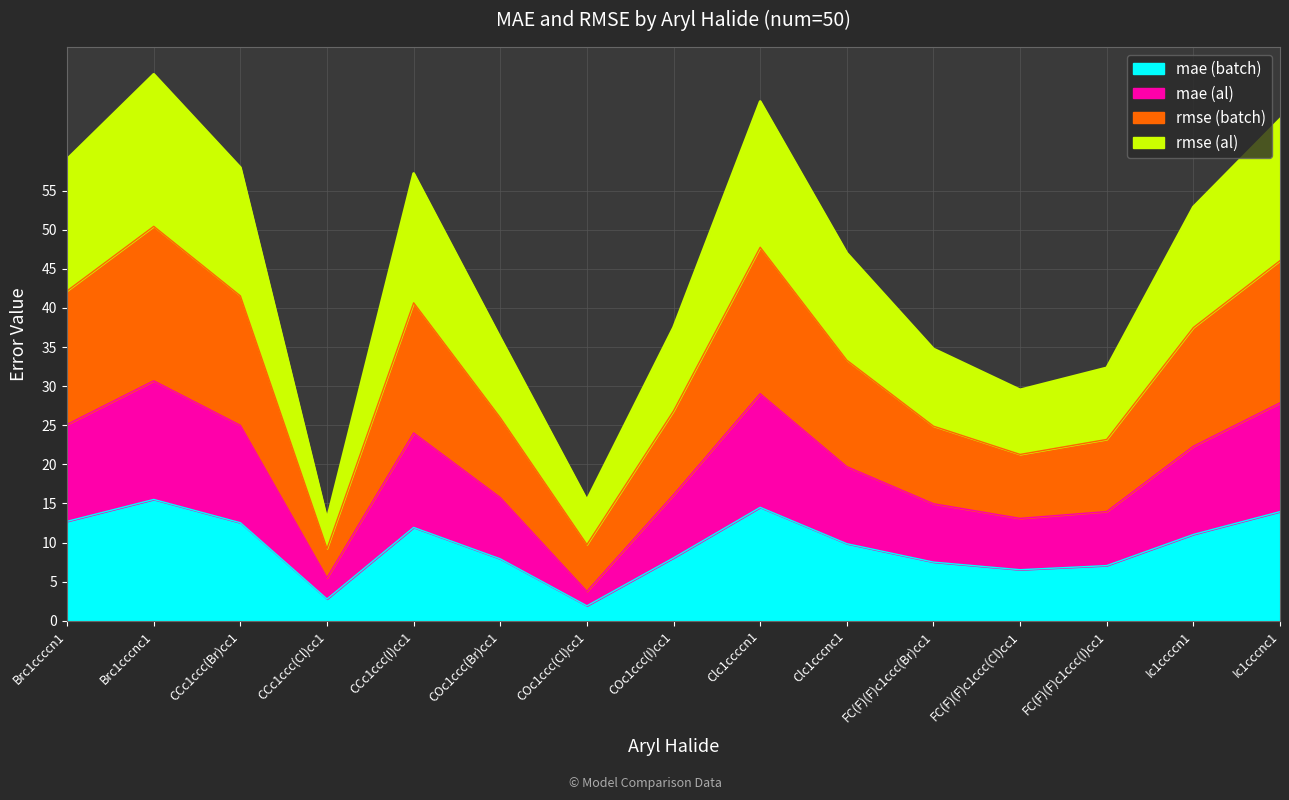

What is the total value across all series at Brc1ccccn1?

59.0